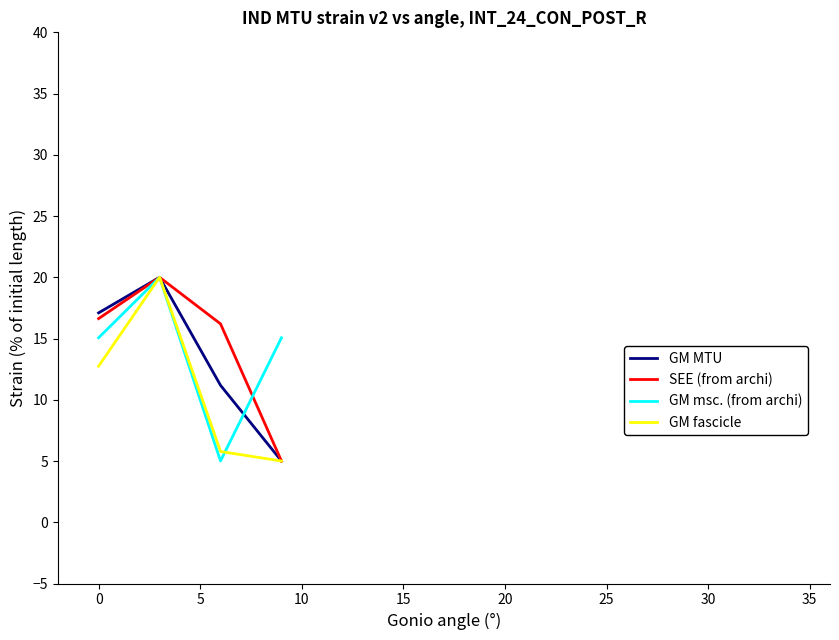

What is the difference between the second highest and minimum values in the GM msc. (from archi) series?

10.1